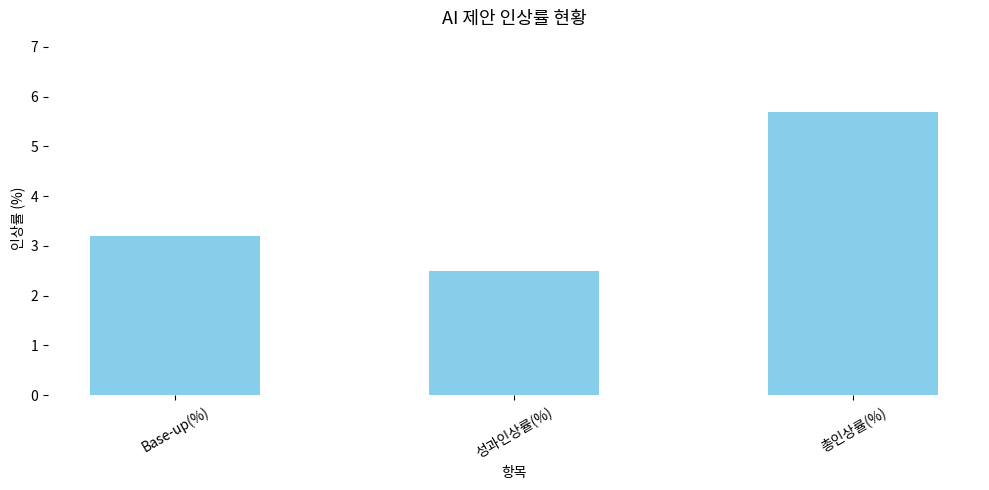

What is the label of the 1st bar from the right?

총인상률(%)